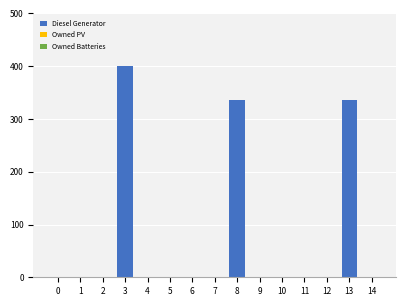

Reading right to left, what are all the values shown in this chart?

14=0	13=336	12=0	11=0	10=0	9=0	8=336	7=0	6=0	5=0	4=0	3=400	2=0	1=0	0=0